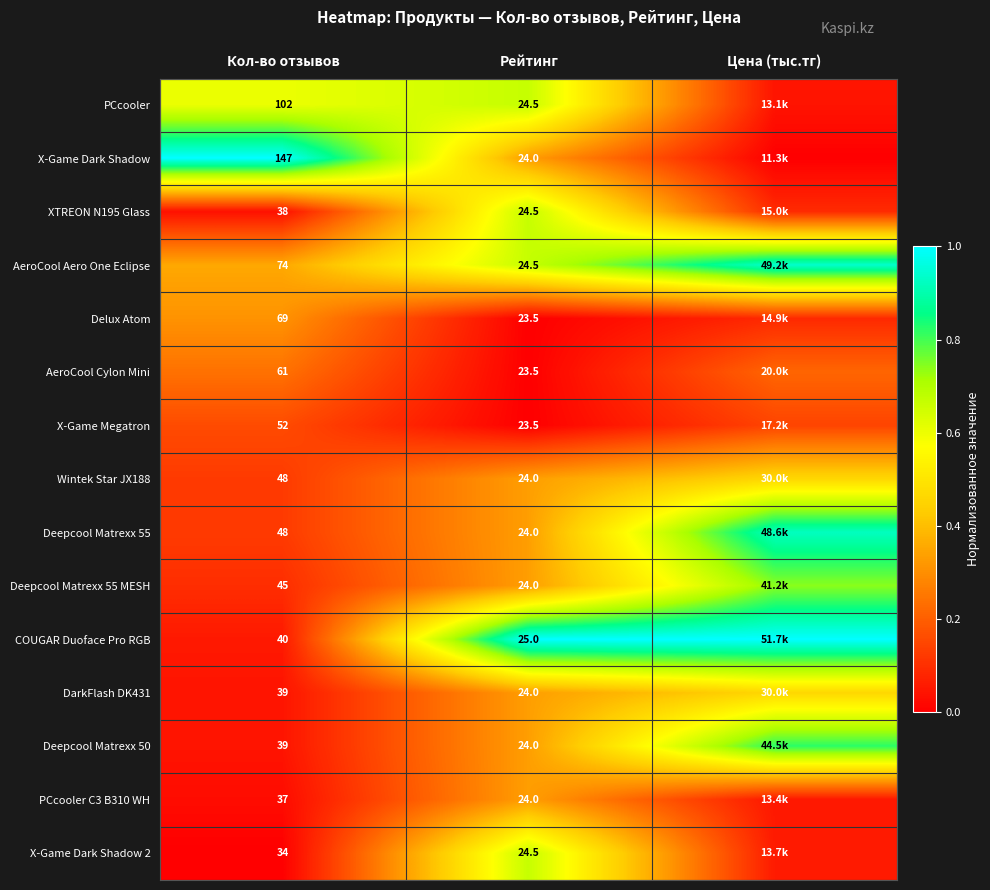

Between Кол-во отзывов and Рейтинг, which series saw the biggest shift?

X-Game Dark Shadow